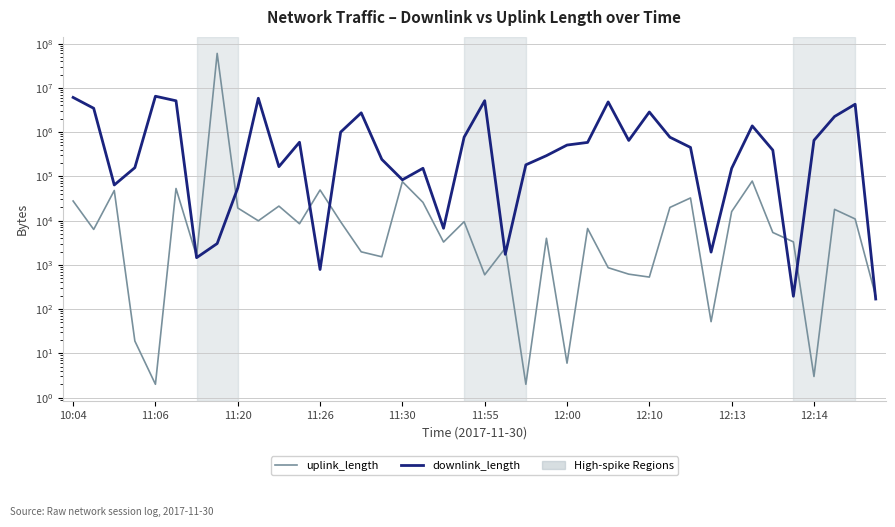

What is the value of the downlink_length point at the 30th from the left?

765531